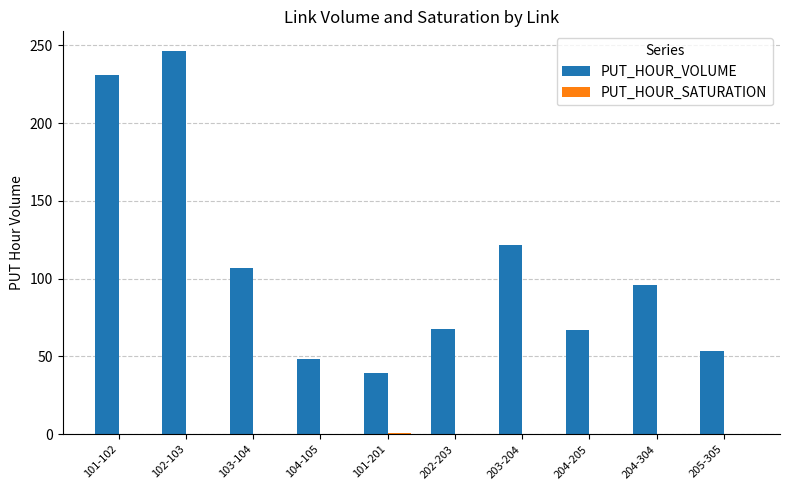

The value of PUT_HOUR_VOLUME at 103-104 is 154.8. True or false?

False